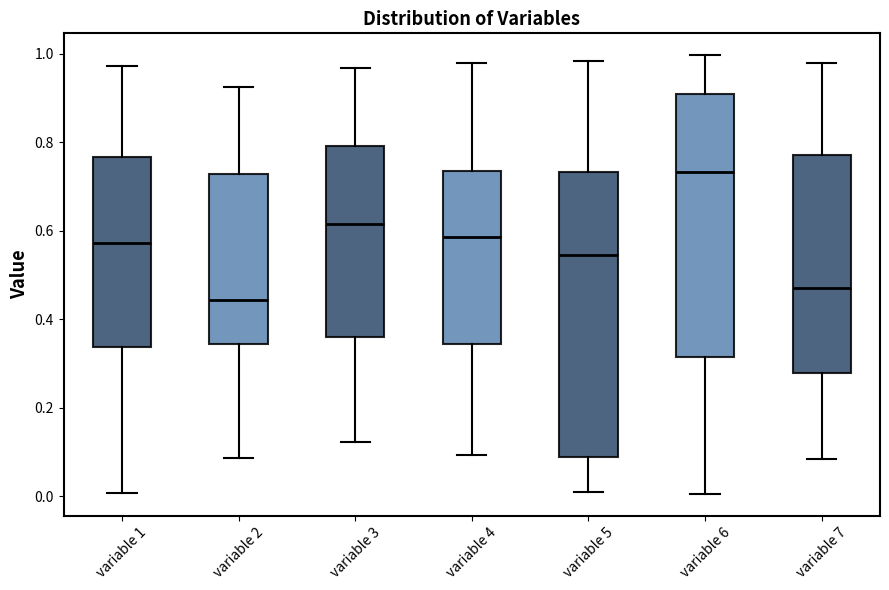

Reading left to right, transcribe this box plot: for each box, give where its median line is, the range the box spans, and where its two whiskers end, as read against the y-axis. The values are not printed on the chart, so give them approximately, as read against the axis.

variable 1: median 0.58, box 0.34 to 0.76, whiskers 0.00 to 0.98
variable 2: median 0.44, box 0.34 to 0.72, whiskers 0.08 to 0.92
variable 3: median 0.62, box 0.36 to 0.80, whiskers 0.12 to 0.96
variable 4: median 0.58, box 0.34 to 0.74, whiskers 0.10 to 0.98
variable 5: median 0.54, box 0.08 to 0.74, whiskers 0.00 to 0.98
variable 6: median 0.74, box 0.32 to 0.90, whiskers 0.00 to 1.00
variable 7: median 0.48, box 0.28 to 0.78, whiskers 0.08 to 0.98